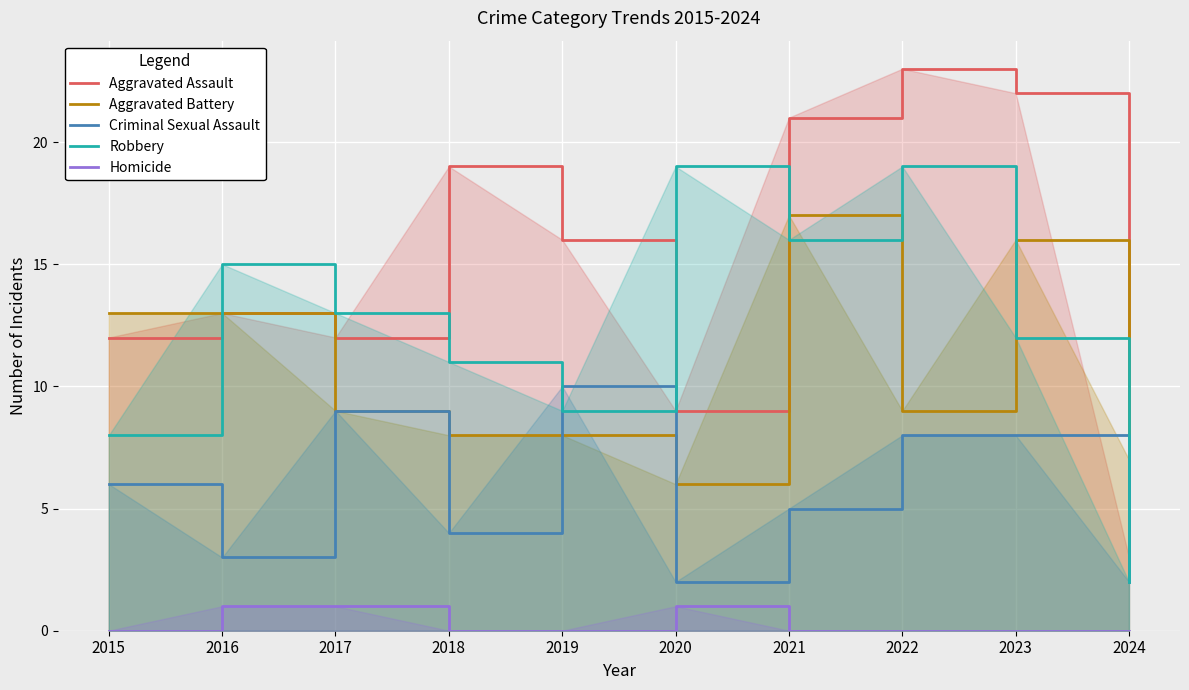

What is the value of the Aggravated Assault point at the 7th from the left?

21